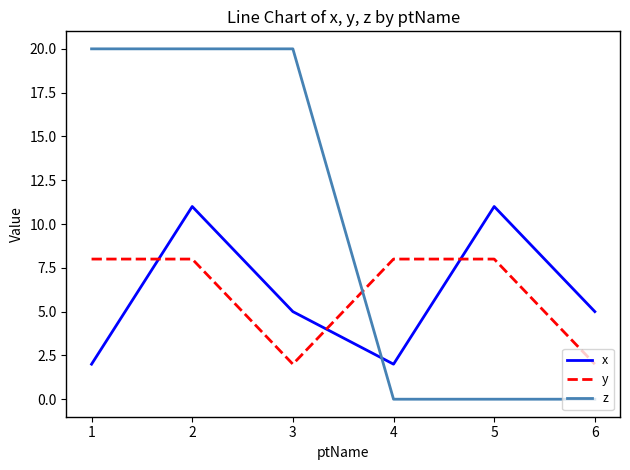

In x, how many points are lower than both neighbors (excluding endpoints)?

1